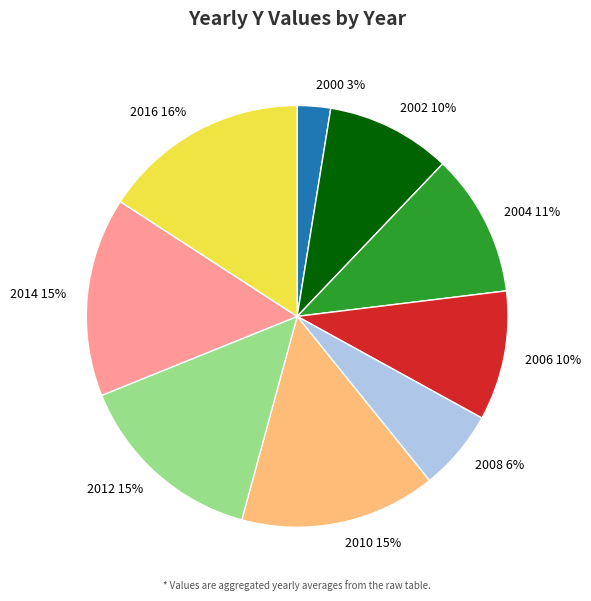

Is there a majority slice in this chart?

No